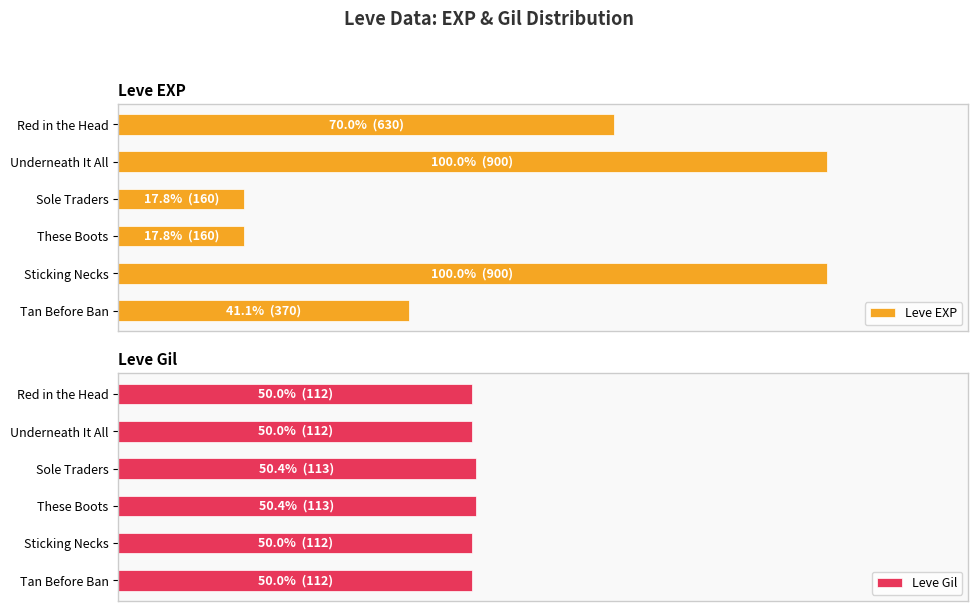

How many data points in Leve EXP are less than 70?

3